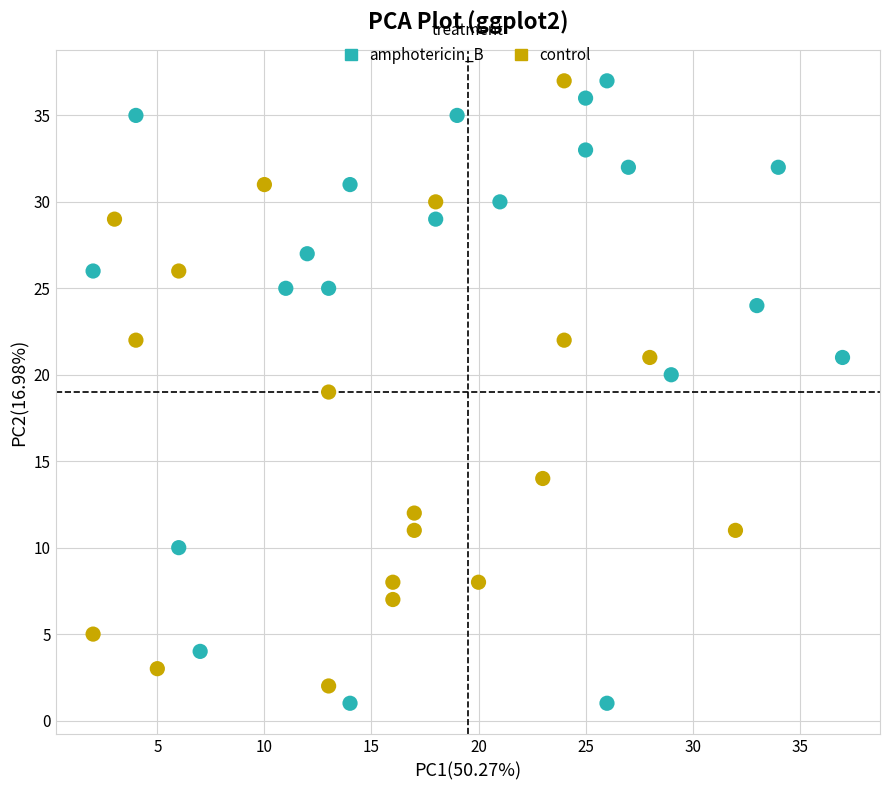

What are all the series names shown in the legend?

amphotericin_B, control